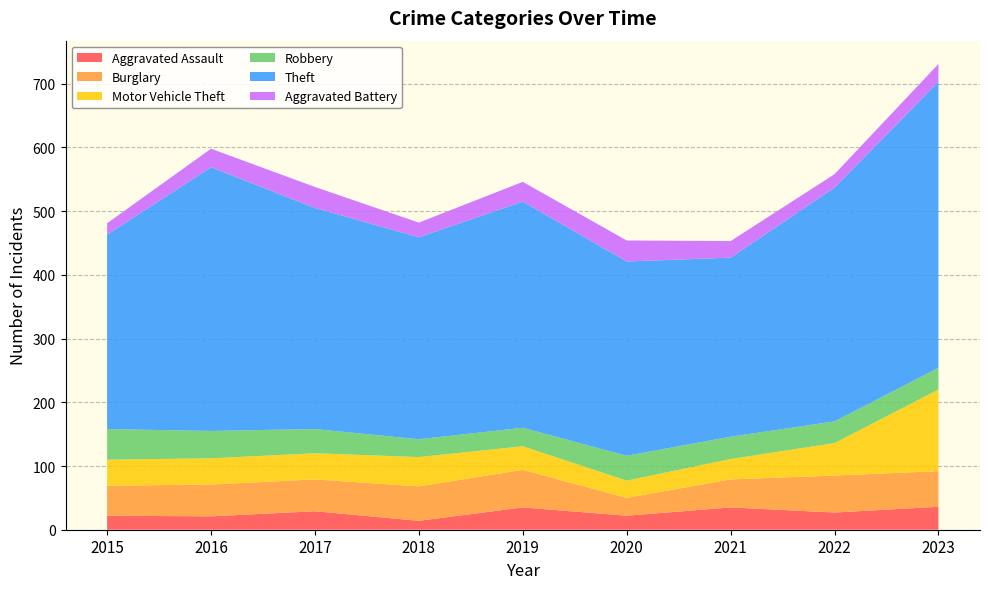

Reading right to left, what are all the values shown in this chart?

Aggravated Assault: 36	27	35	22	35	14	29	21	22
Burglary: 56	58	44	28	59	54	50	50	47
Motor Vehicle Theft: 128	51	32	27	37	46	41	41	41
Robbery: 34	34	35	39	29	28	38	43	48
Theft: 449	367	281	305	355	317	347	414	305
Aggravated Battery: 28	21	26	33	31	23	33	29	18